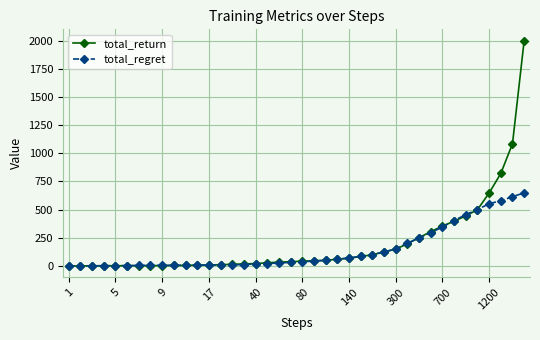

What are all the series names shown in the legend?

total_return, total_regret